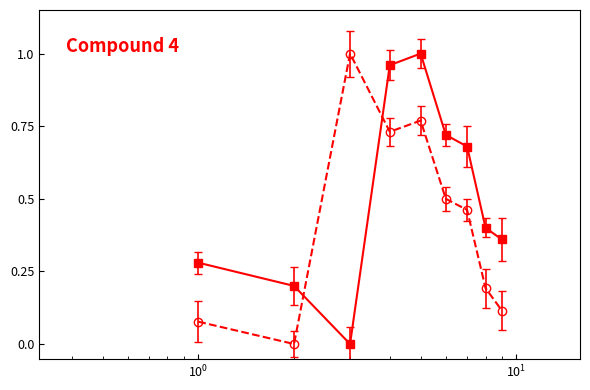

What is the label of the 1st point from the right?

8